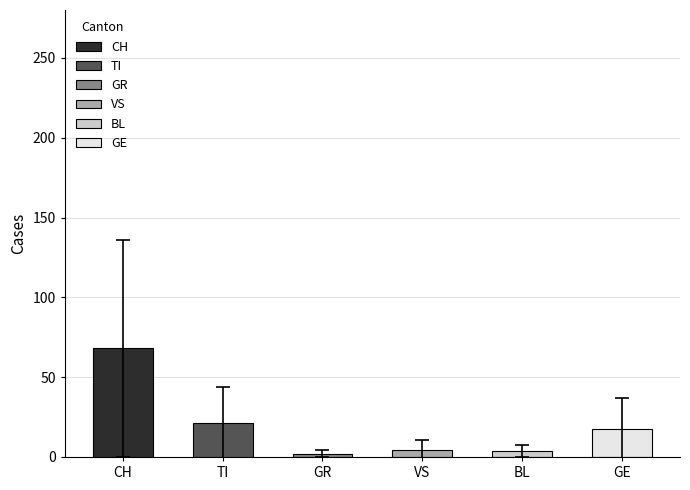

Does the chart contain stacked bars?

No